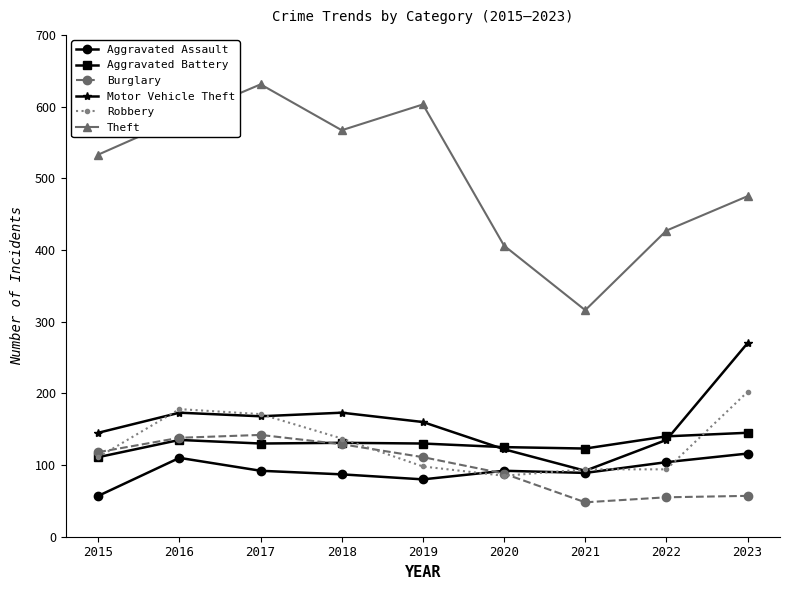

How many data points does each series have?

9